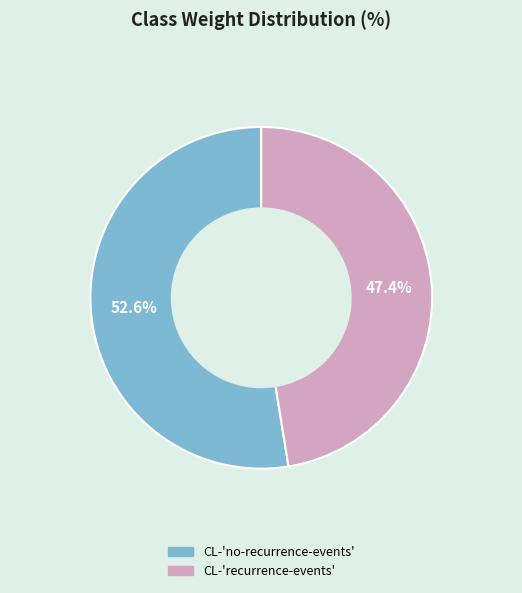

How many slices are in this pie chart?

2